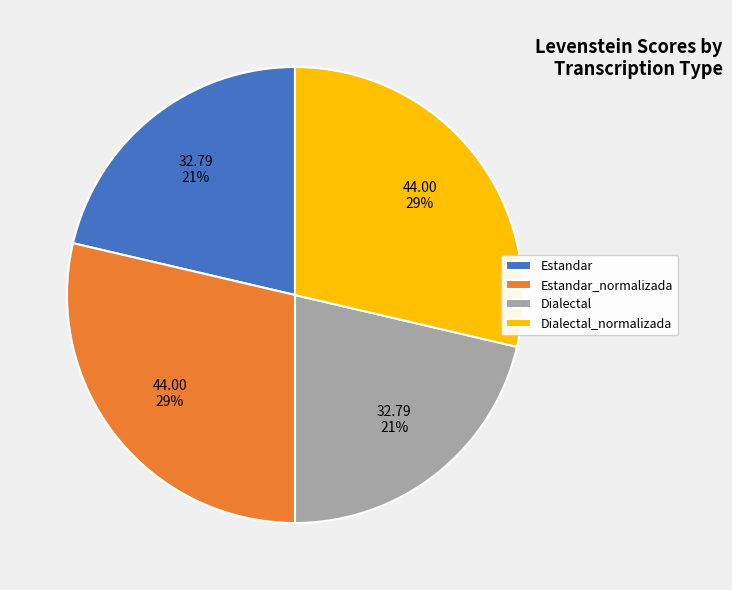

Combined, do Estandar_normalizada and Dialectal_normalizada account for over 50%?

Yes